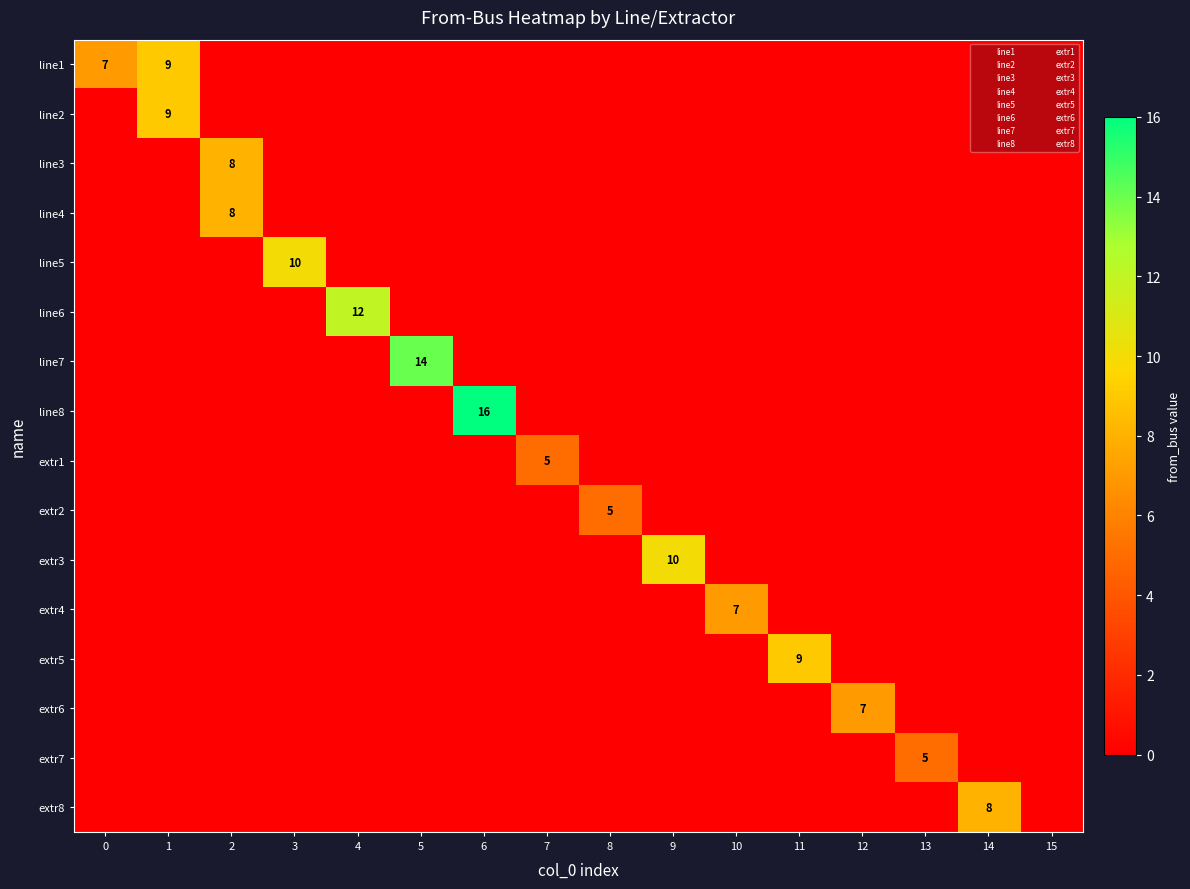

What is the highest value of the extr2 series?

5